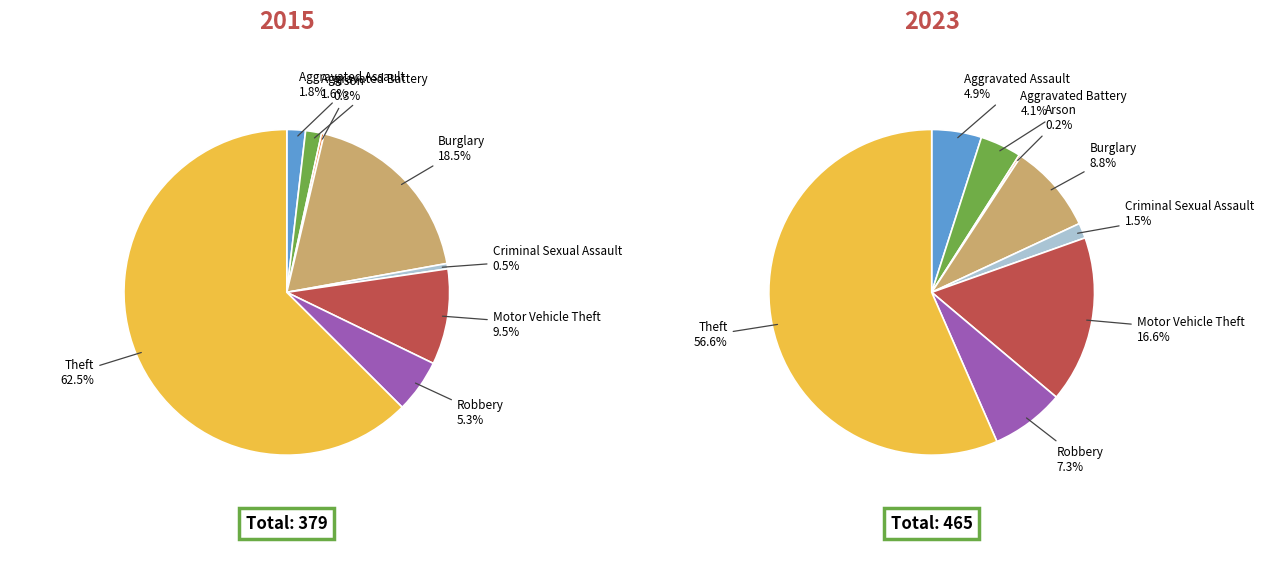

To the nearest percent, what is the average slice percentage?

12%